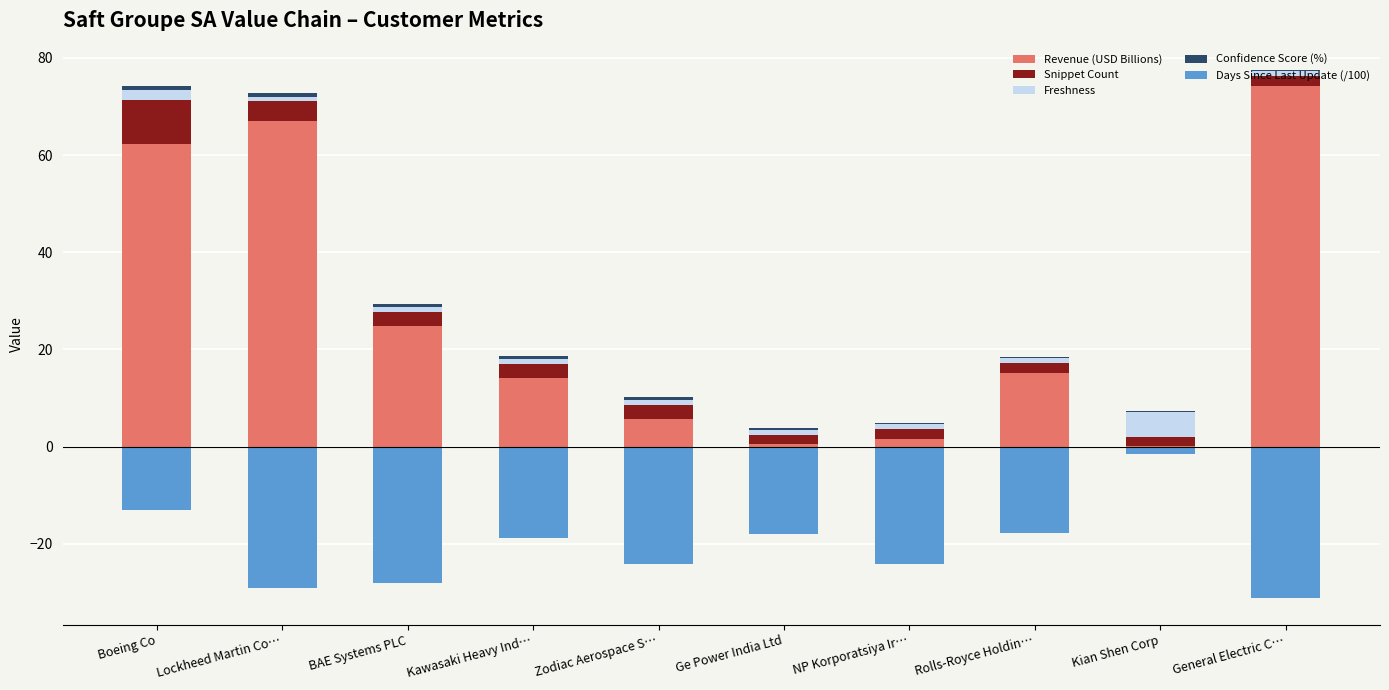

Does the chart contain stacked bars?

No